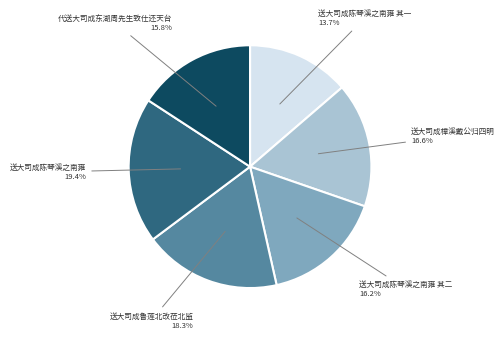

Is there any slice that represents more than half of the pie?

No